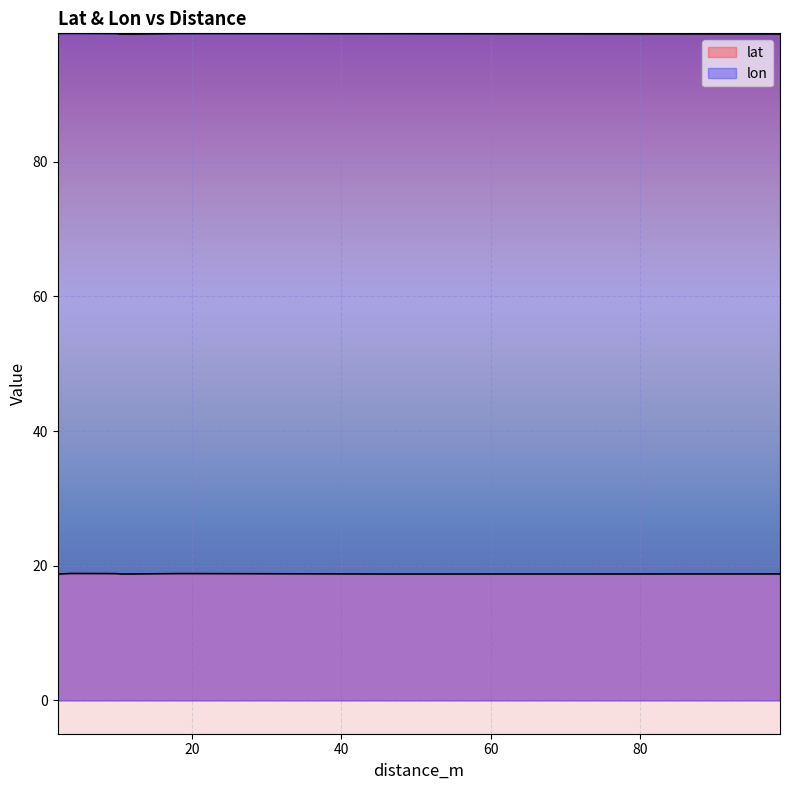

True or false: lon and lat intersect in this chart.

False